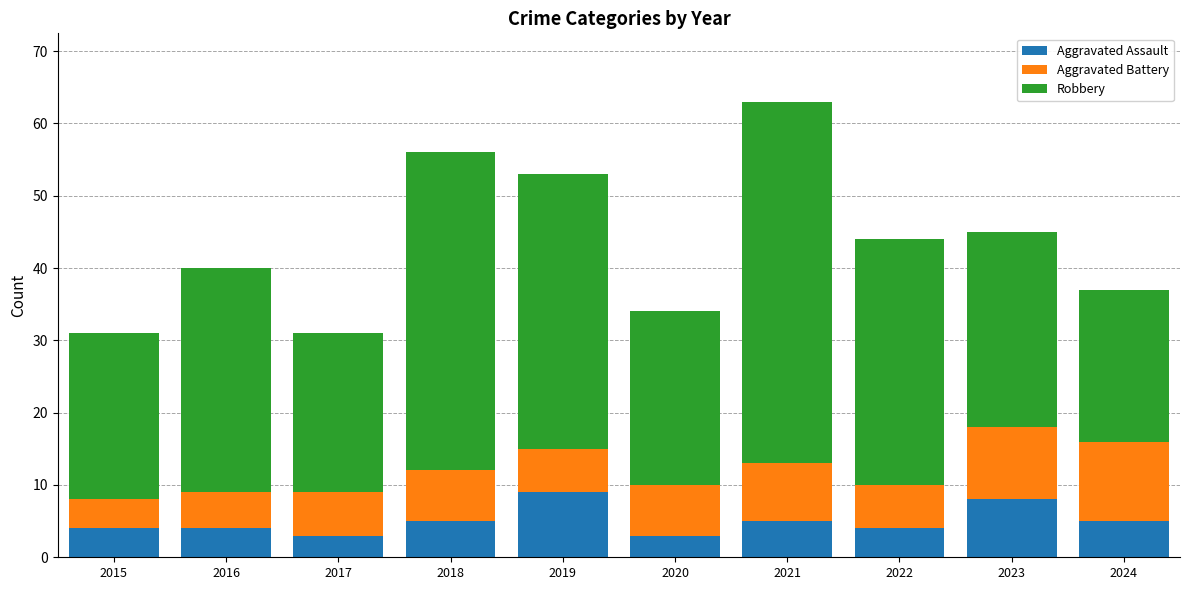

What is the approximate value of Aggravated Assault at 2024?

5